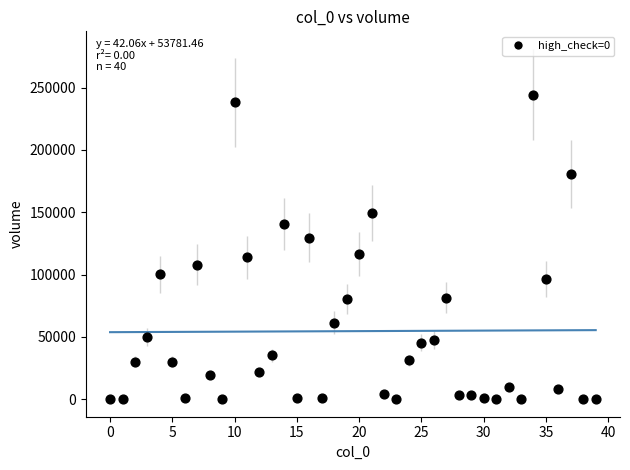

What is the range of Y values (max minus min)?

244400.3